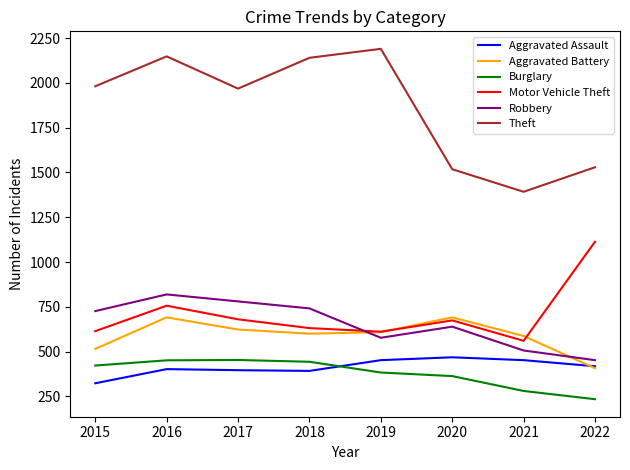

At which category is the sum across all series the highest?

2016